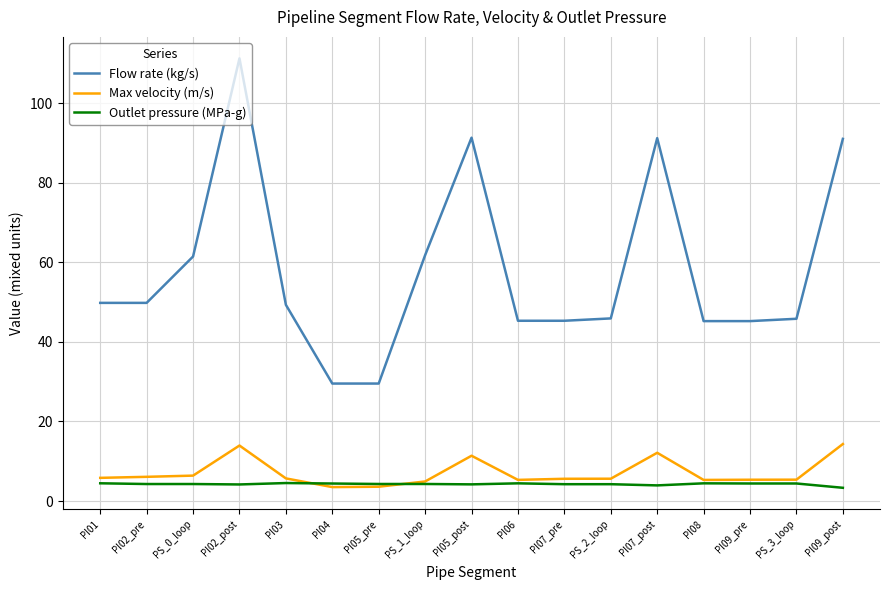

True or false: Max velocity (m/s) and Flow rate (kg/s) cross at least once.

False